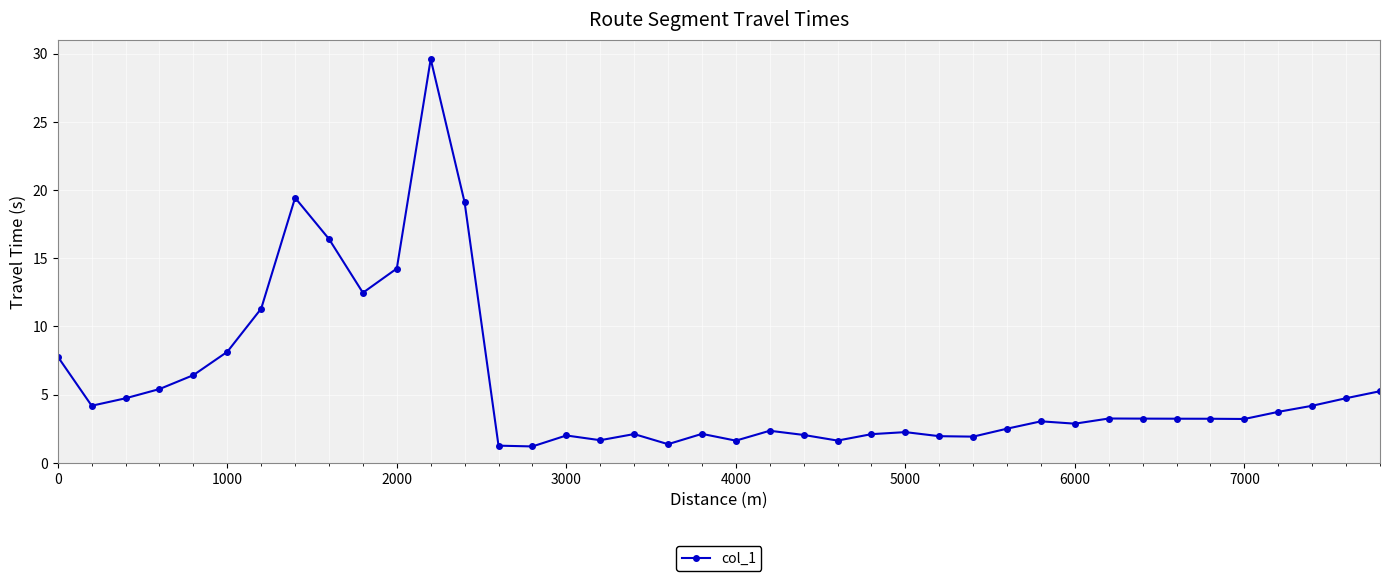

What is the smallest value displayed?

1.2